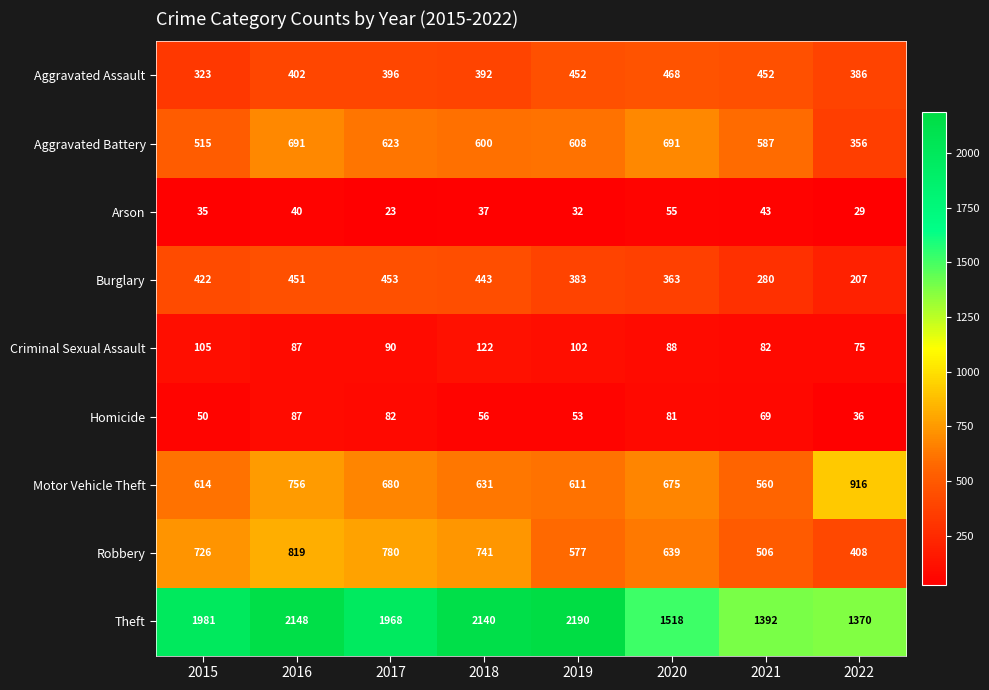

Which series has the widest spread of values?

Theft